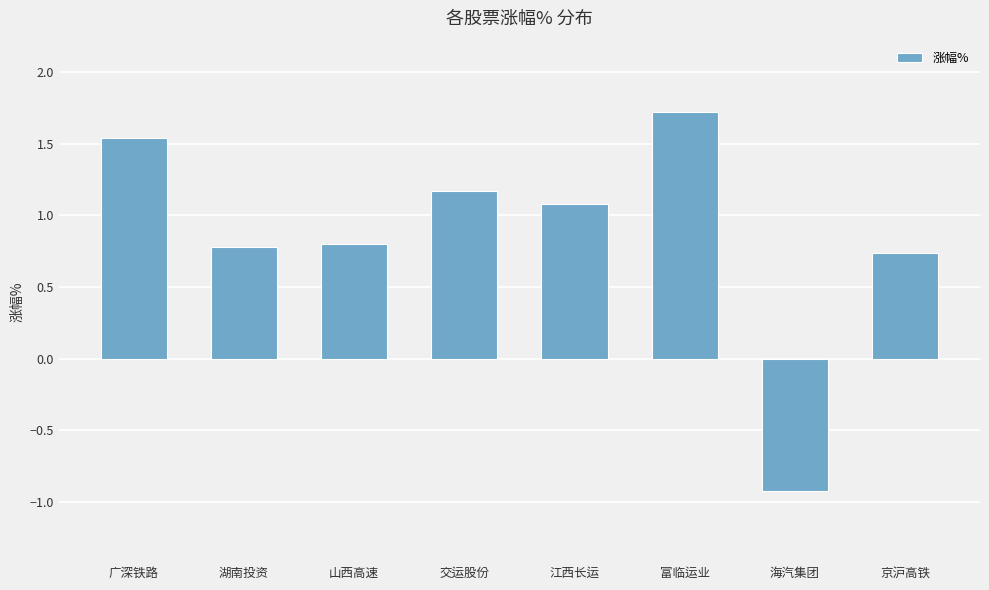

What is the difference between the maximum and minimum values?

2.6